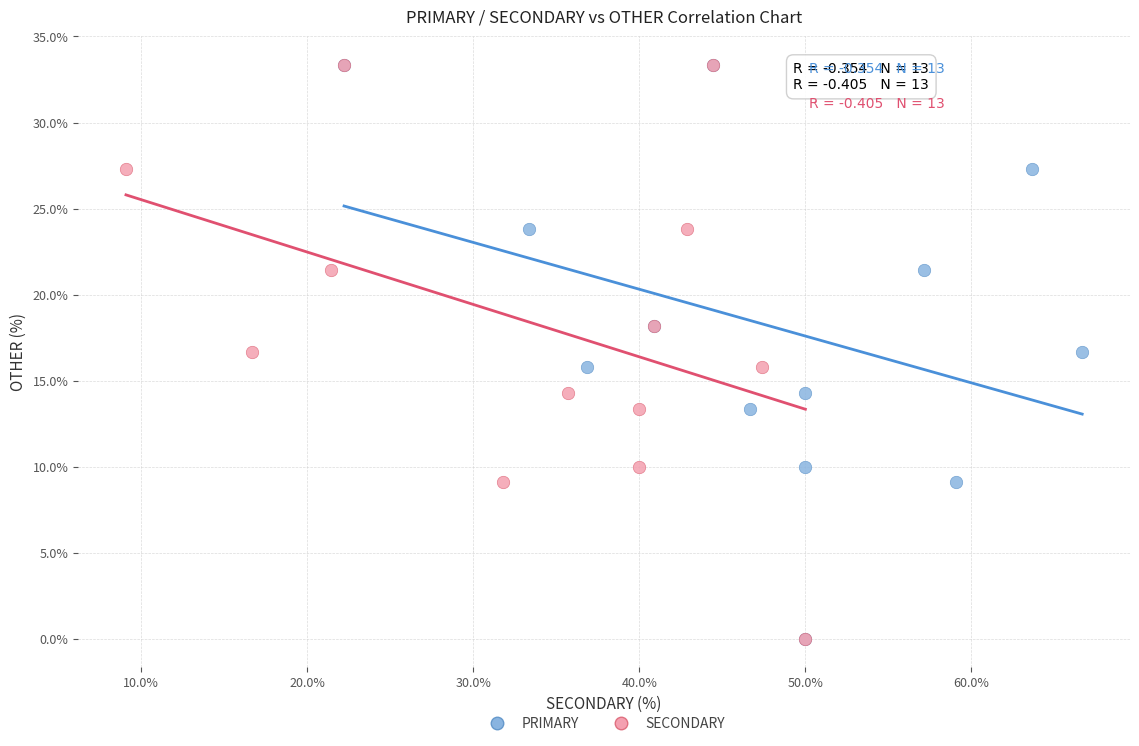

What are all the series names shown in the legend?

PRIMARY, SECONDARY